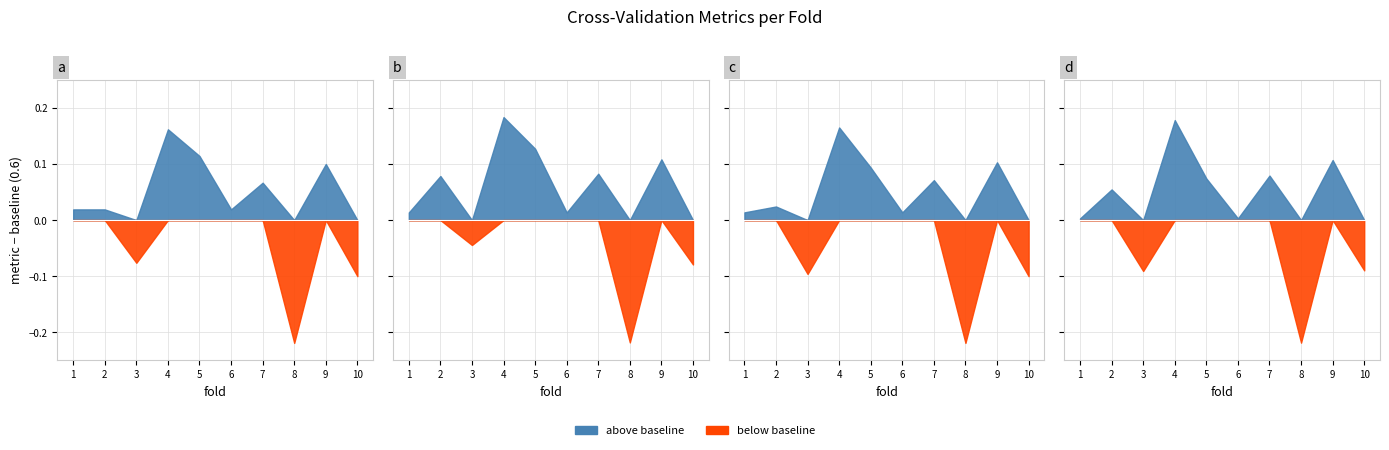

At which category does auc reach its first local peak?

2